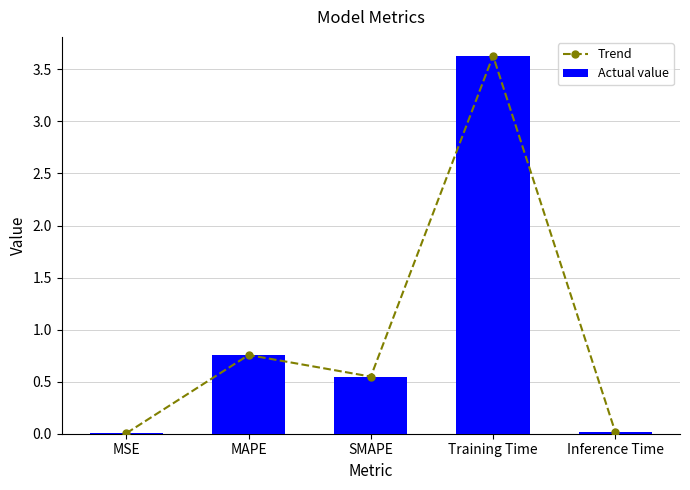

What is the maximum value shown in the chart?

3.6